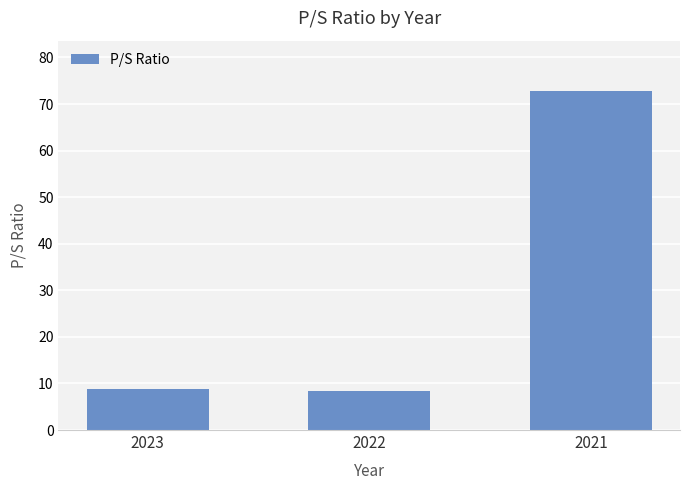

What is the value of the 3rd bar from the left?

72.7